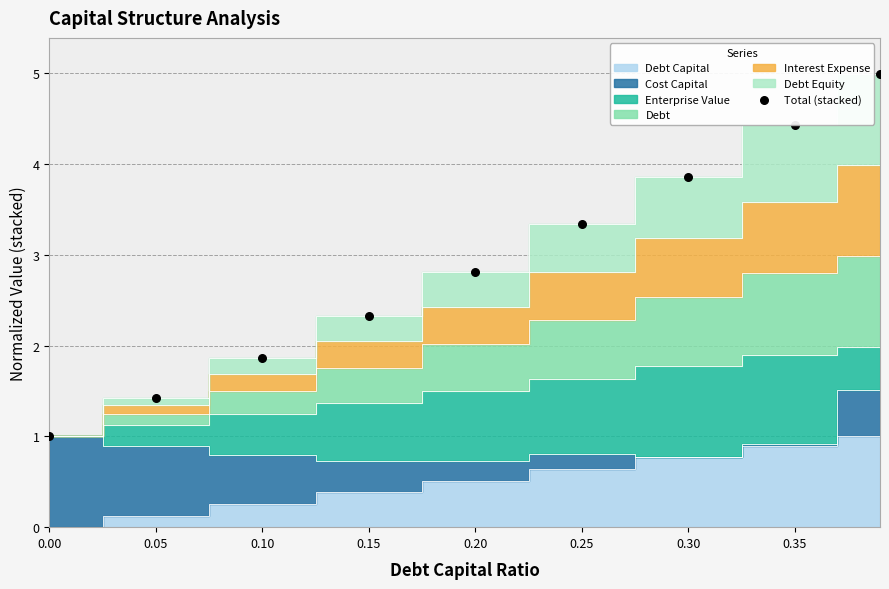

What is the range of Y values (max minus min)?

4.0